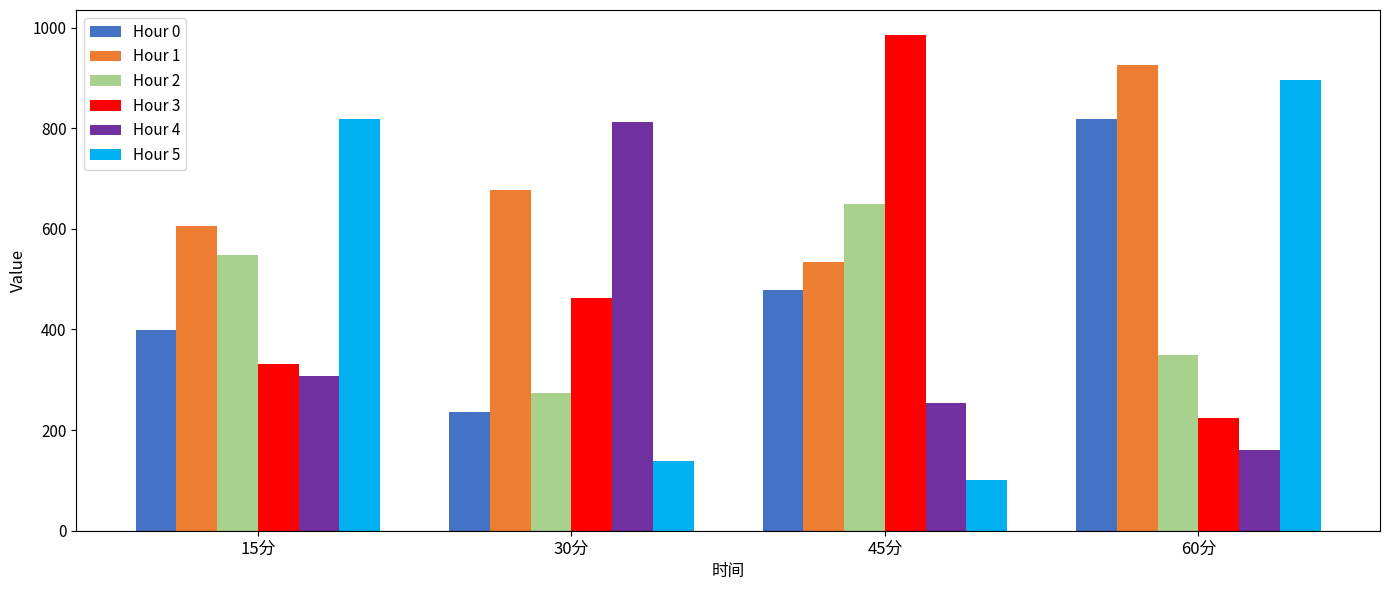

Is it true that Hour 4 equals 160.8 at 60分?

True